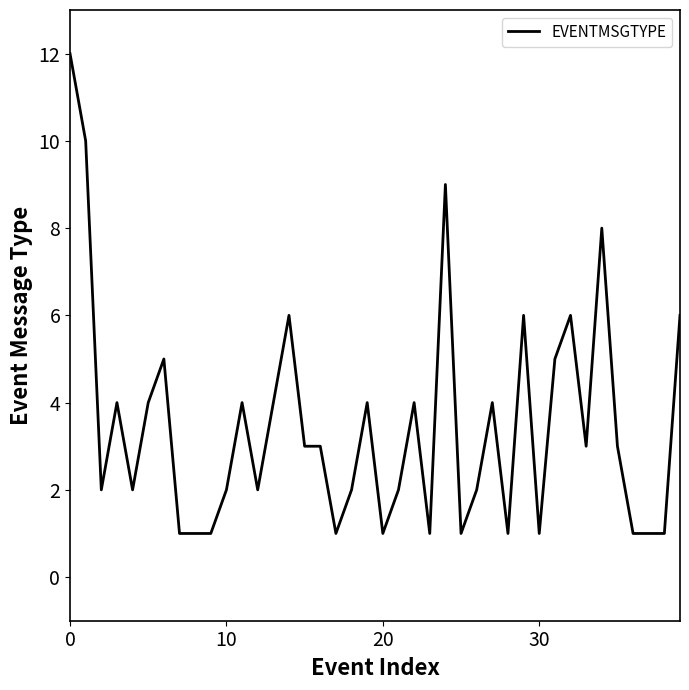

What is the difference between the maximum and minimum values?

11